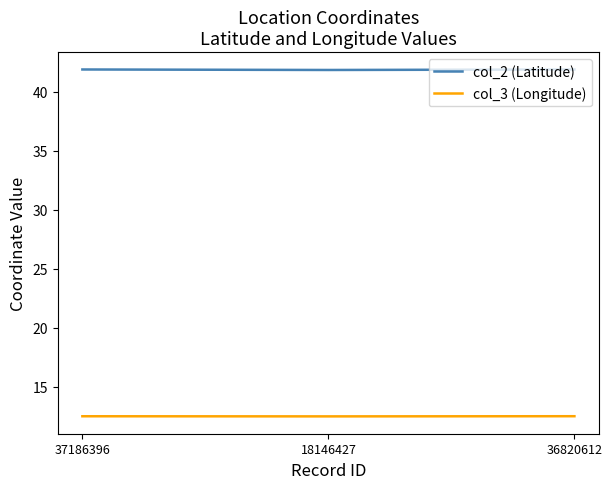

List the series in order of their peak value, highest first.

col_2 (Latitude), col_3 (Longitude)